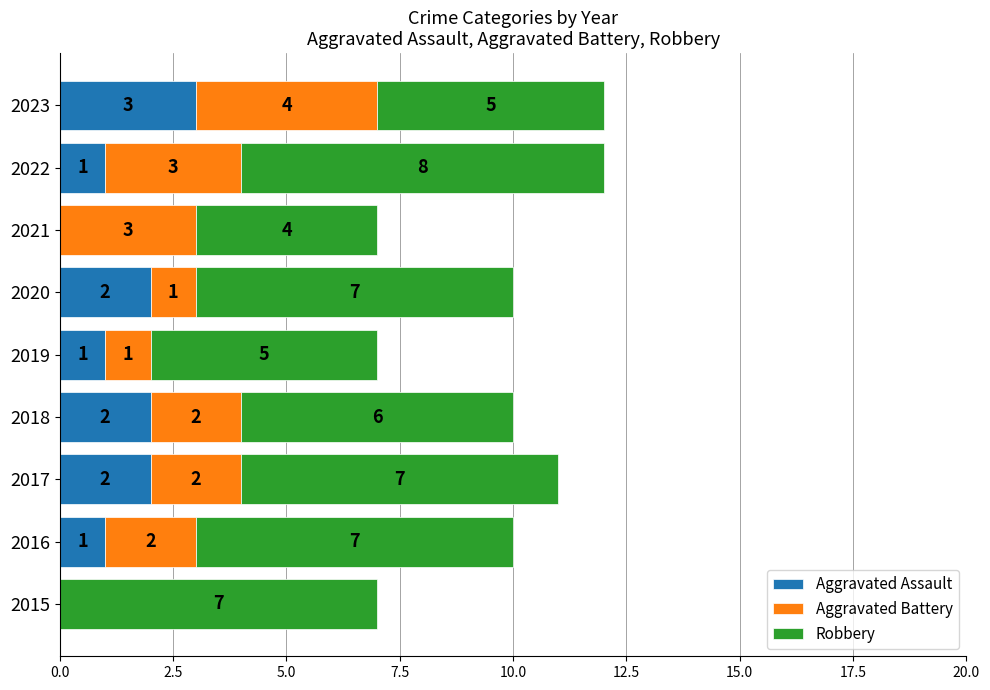

The value of Aggravated Assault at 2023 is 4. True or false?

False